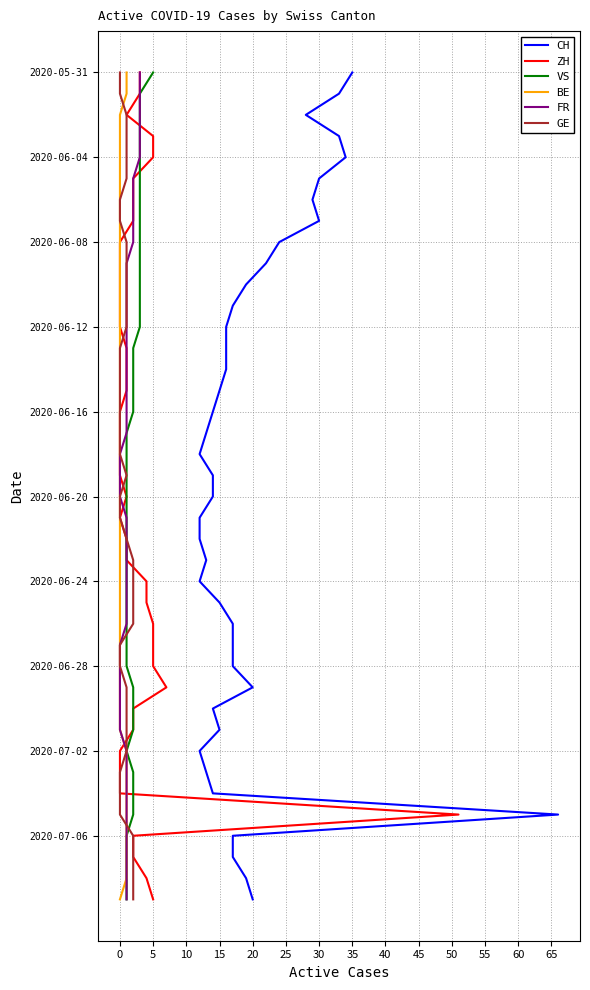

Which series has the largest range (max minus min)?

CH